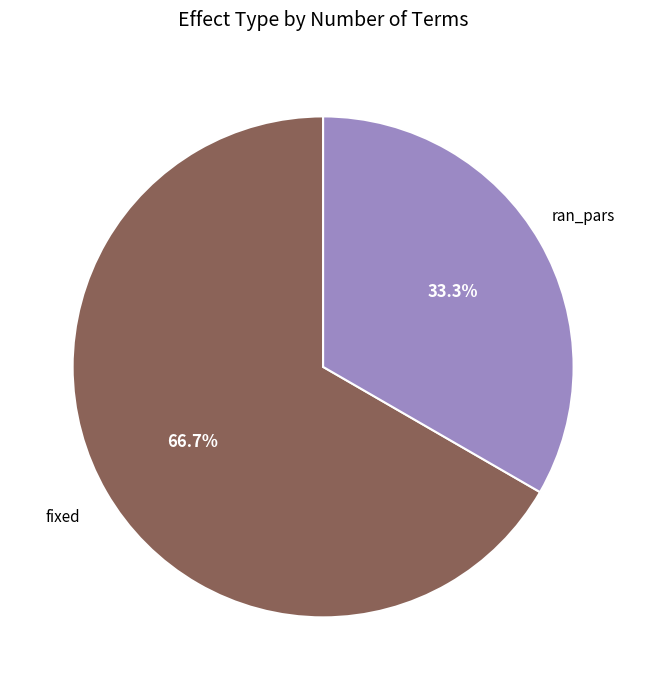

What percentage is NOT represented by ran_pars?

66.7%